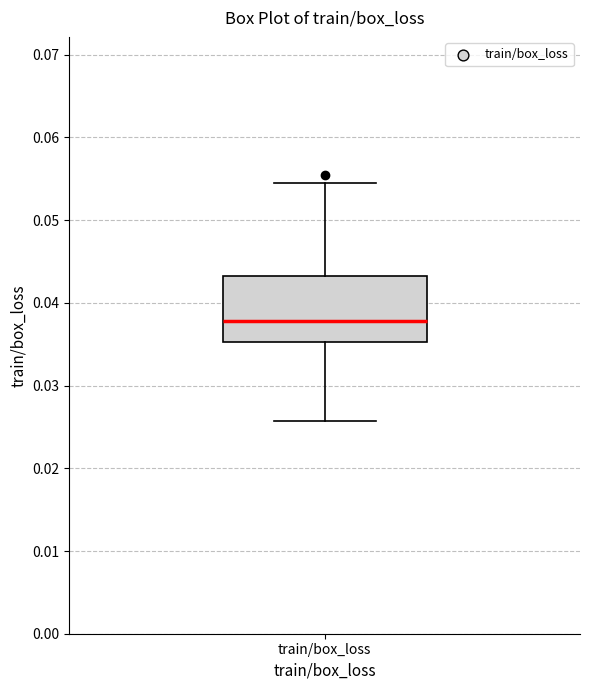

Where is the lower edge of the box for train/box_loss on the y-axis? The values are not printed on the chart, so give them approximately, as read against the axis.

0.035